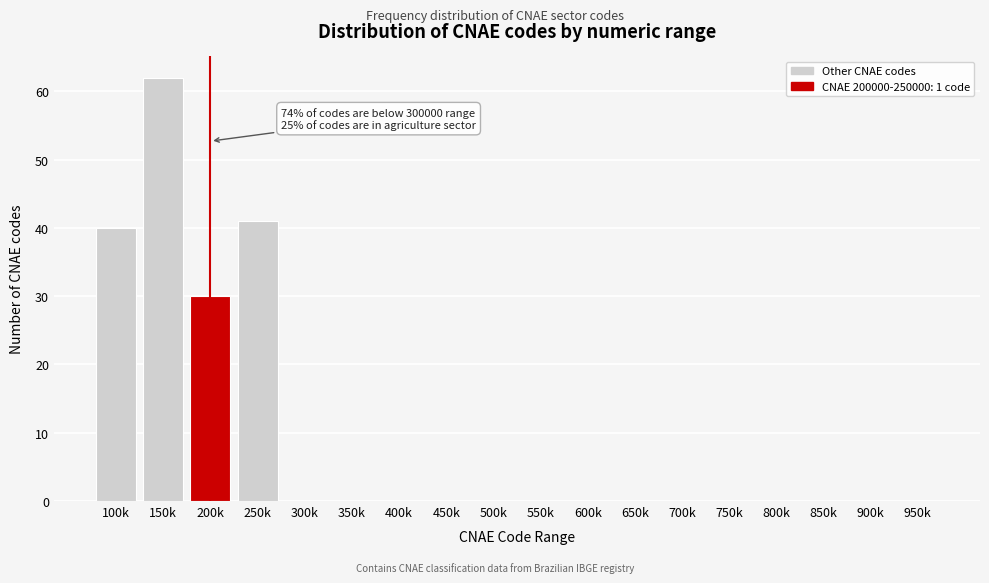

Reading right to left, list all the values displayed in this chart.

950k=0	900k=0	850k=0	800k=0	750k=0	700k=0	650k=0	600k=0	550k=0	500k=0	450k=0	400k=0	350k=0	300k=0	250k=41	200k=30	150k=62	100k=40